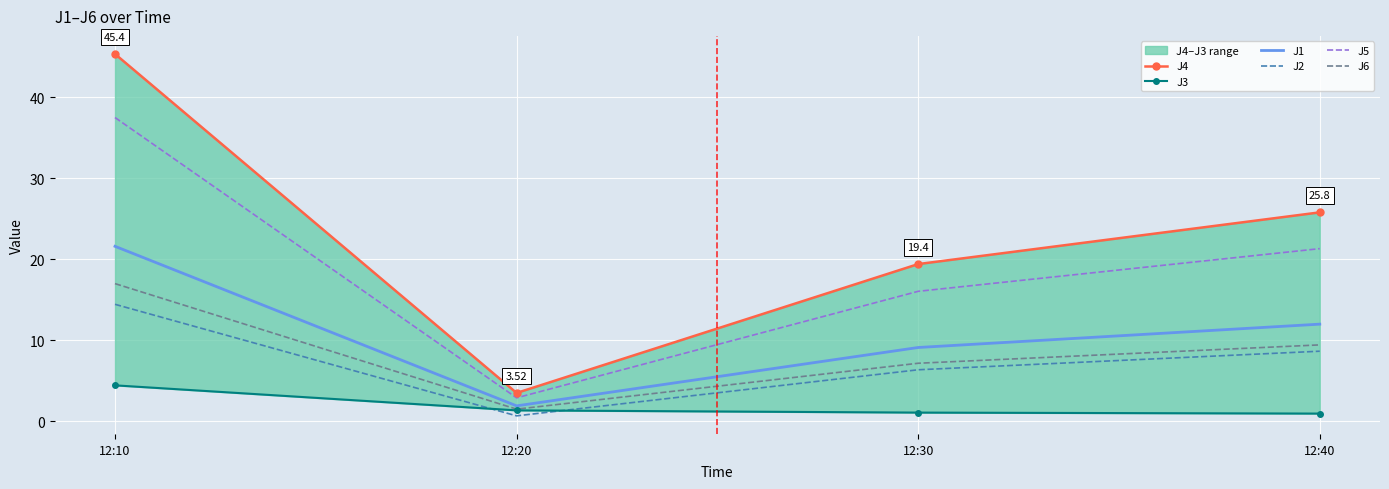

The J6 series shows 17.0 at 12:10. True or false?

True